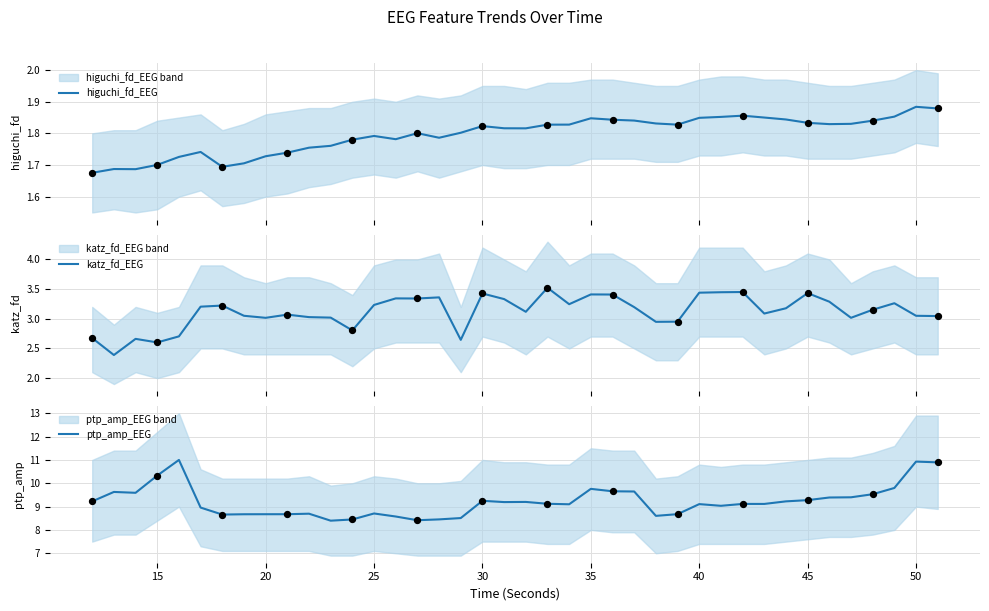

Which series has the largest total across all categories?

ptp_amp_EEG